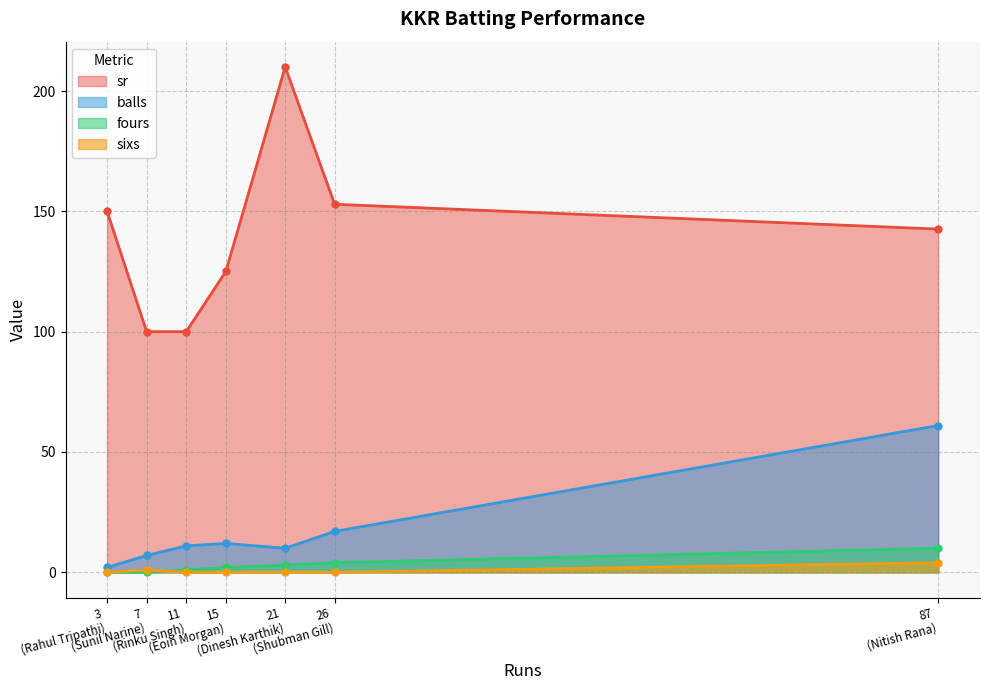

How many lines are shown in the chart?

4